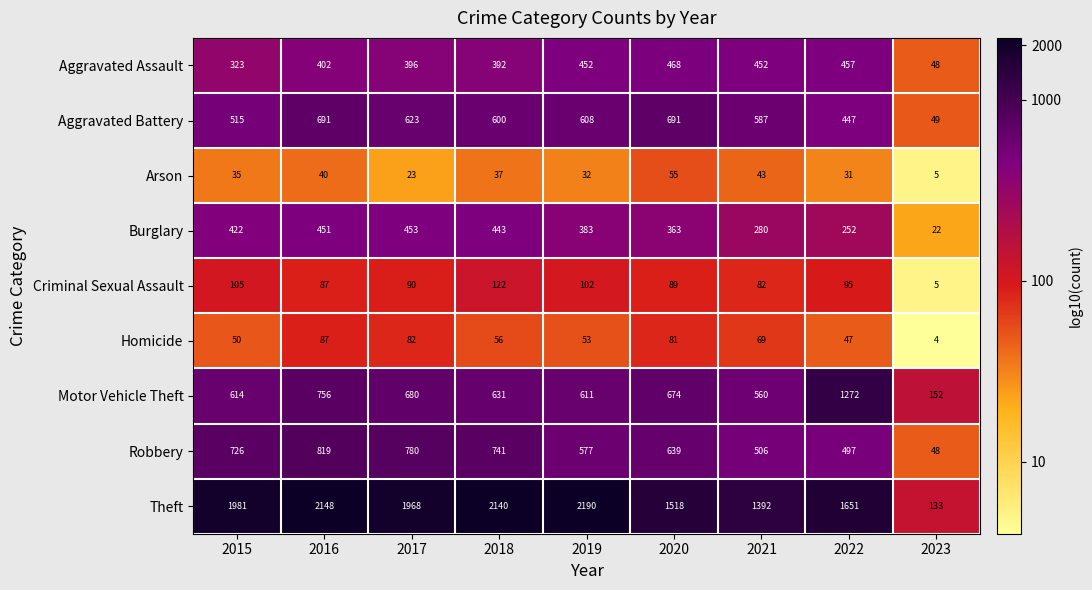

Rank the series by their maximum value, from lowest to highest.

Arson, Homicide, Criminal Sexual Assault, Burglary, Aggravated Assault, Aggravated Battery, Robbery, Motor Vehicle Theft, Theft